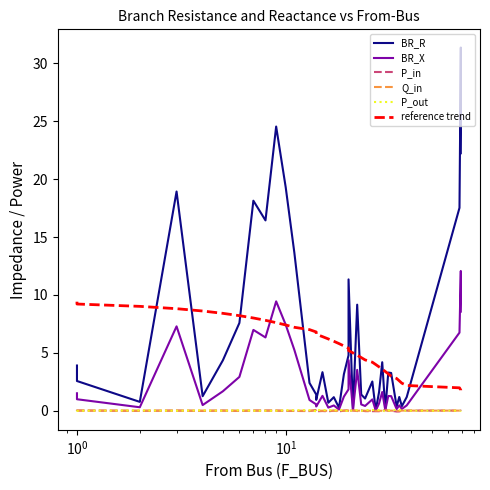

What is the spread (max minus min) of values at 10?

19.3